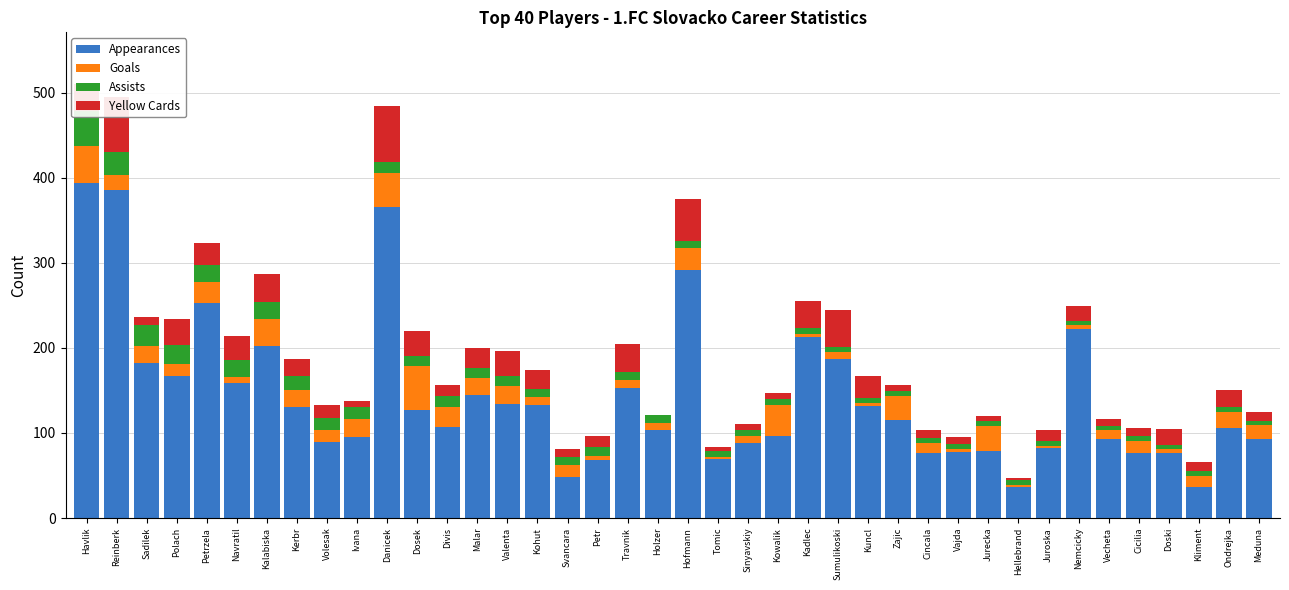

The Goals series shows 16 at Cincala. True or false?

False